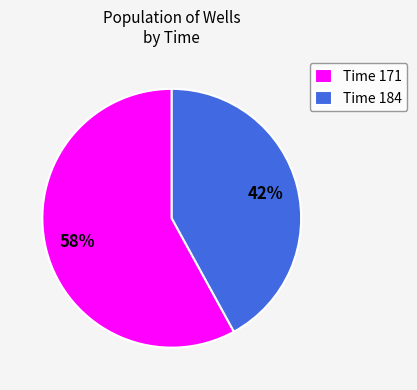

To the nearest percent, what is the average slice percentage?

50%